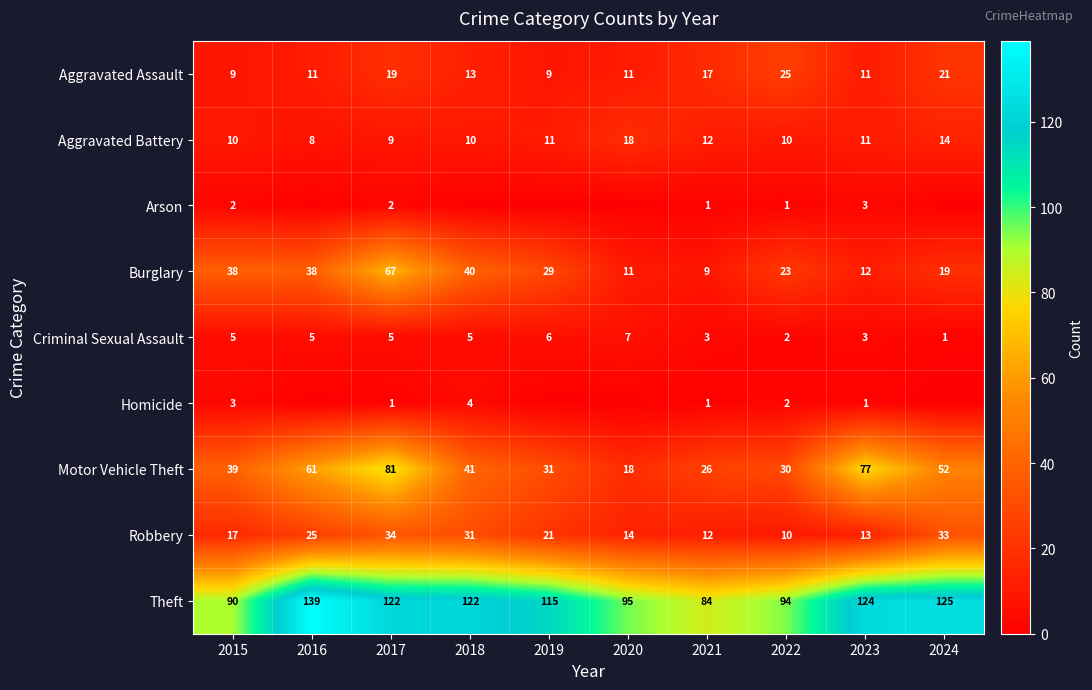

At which category is the sum across all series the highest?

2017